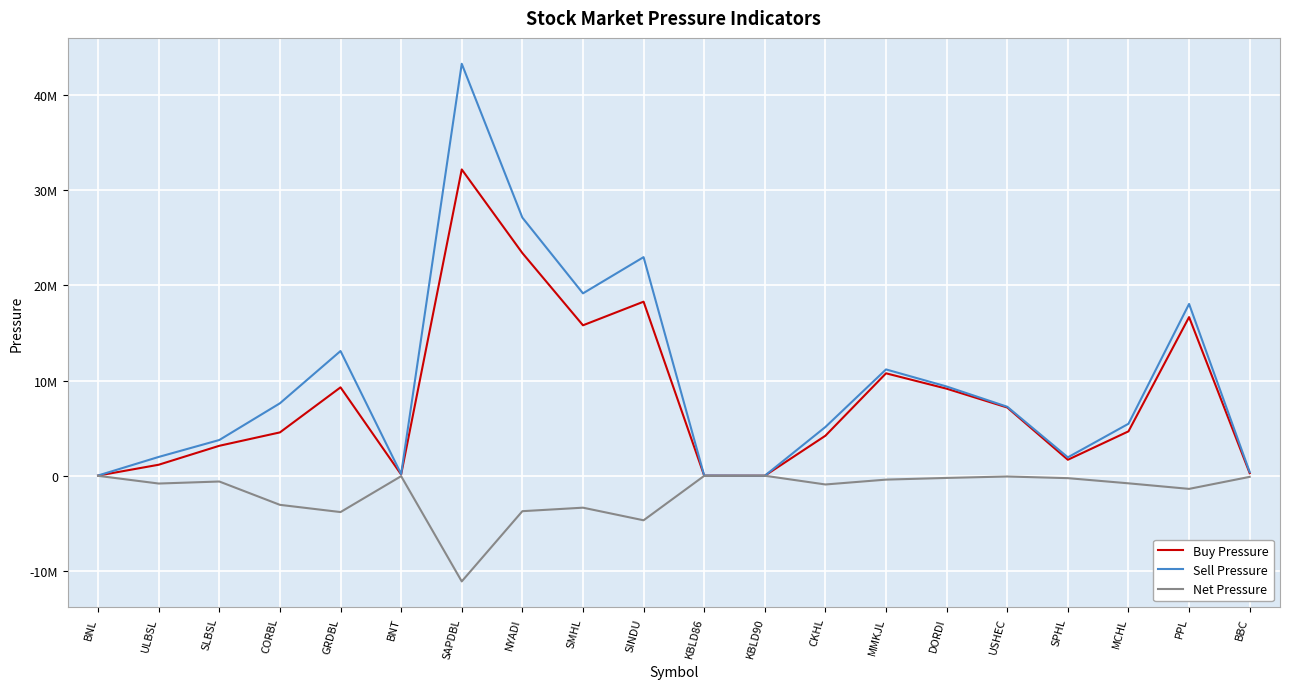

What is the difference between the maximum and second lowest values in the Buy Pressure series?

32184806